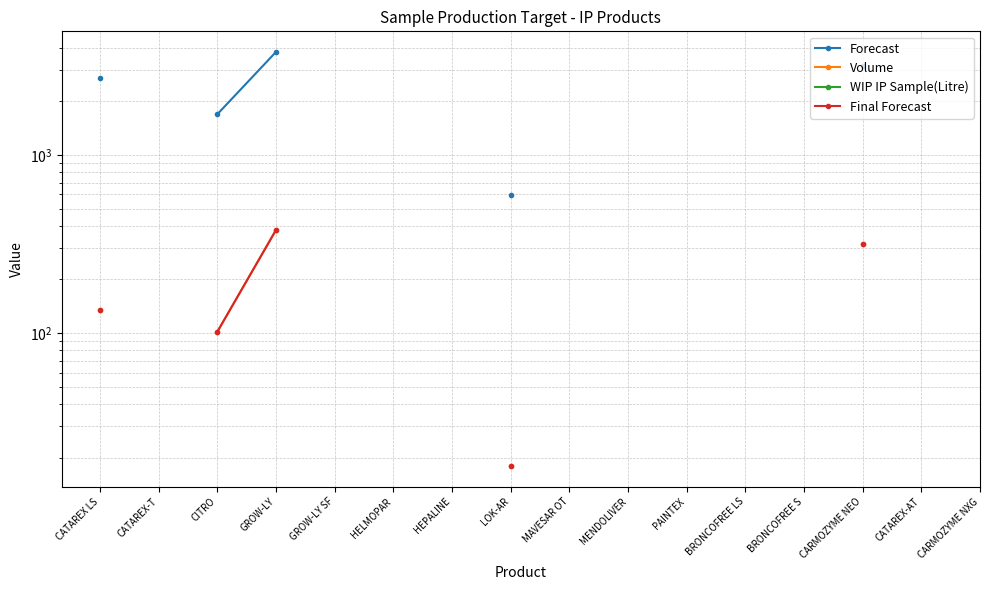

At how many categories does at least one series exceed 2285?

3